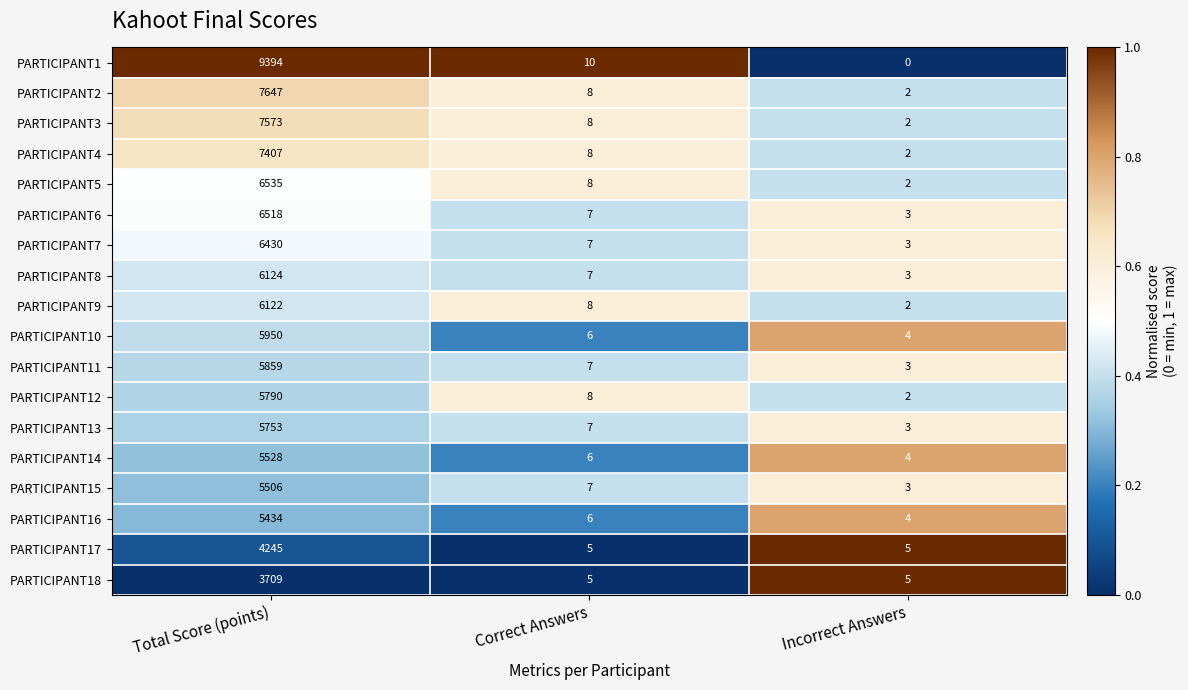

List the labels in order of PARTICIPANT7 value, largest first.

Total Score (points), Correct Answers, Incorrect Answers